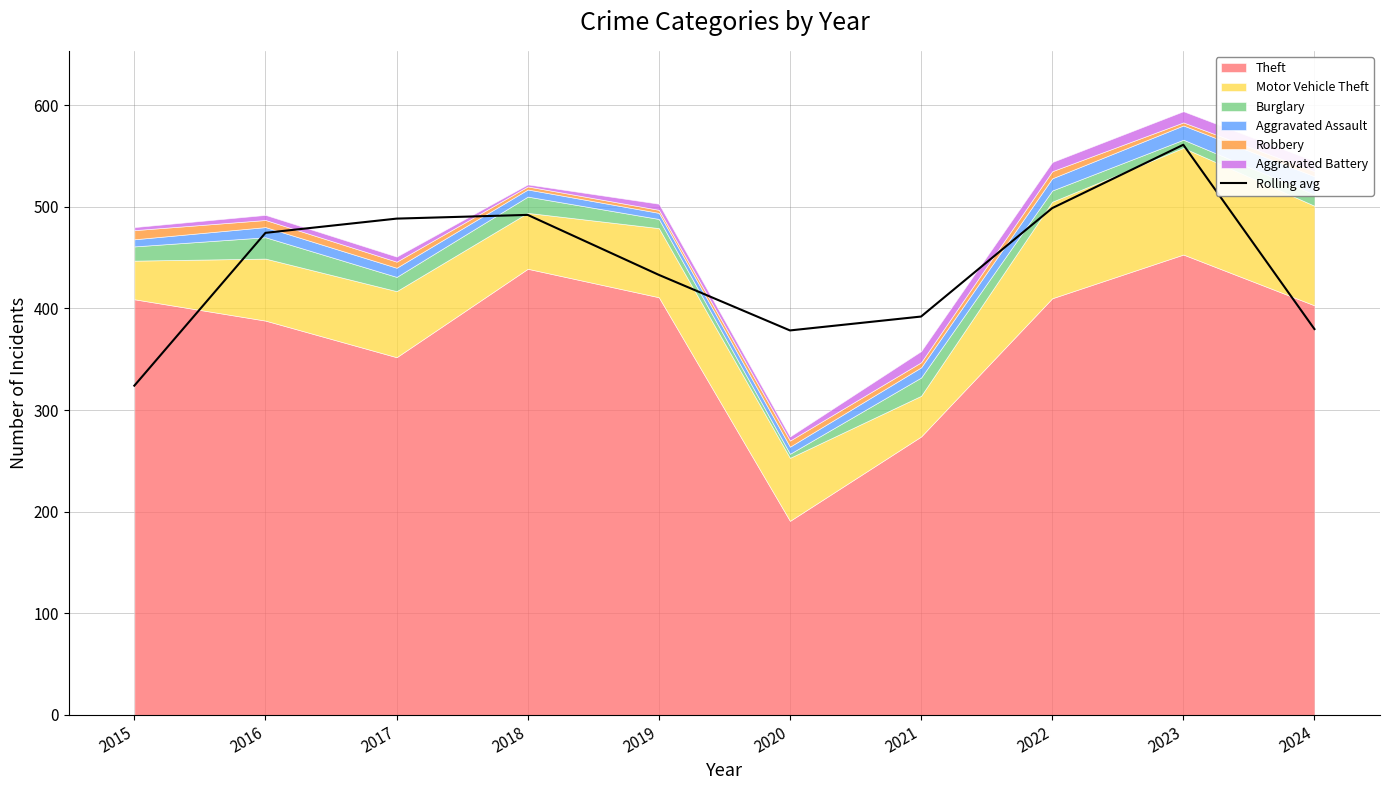

What is the sum of all values?

4421.3